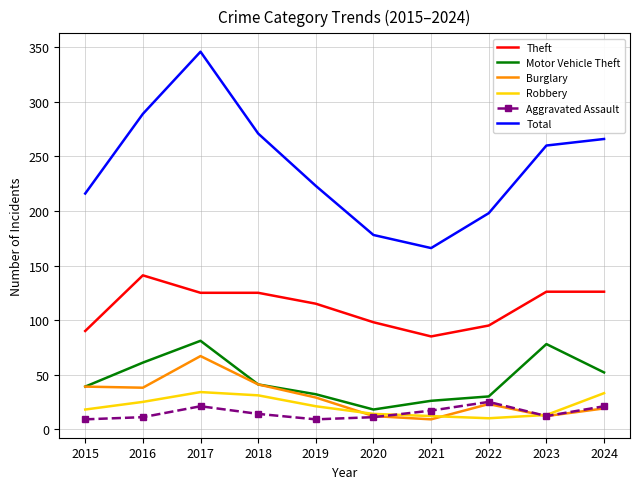

Rank the series by their maximum value, from lowest to highest.

Aggravated Assault, Robbery, Burglary, Motor Vehicle Theft, Theft, Total